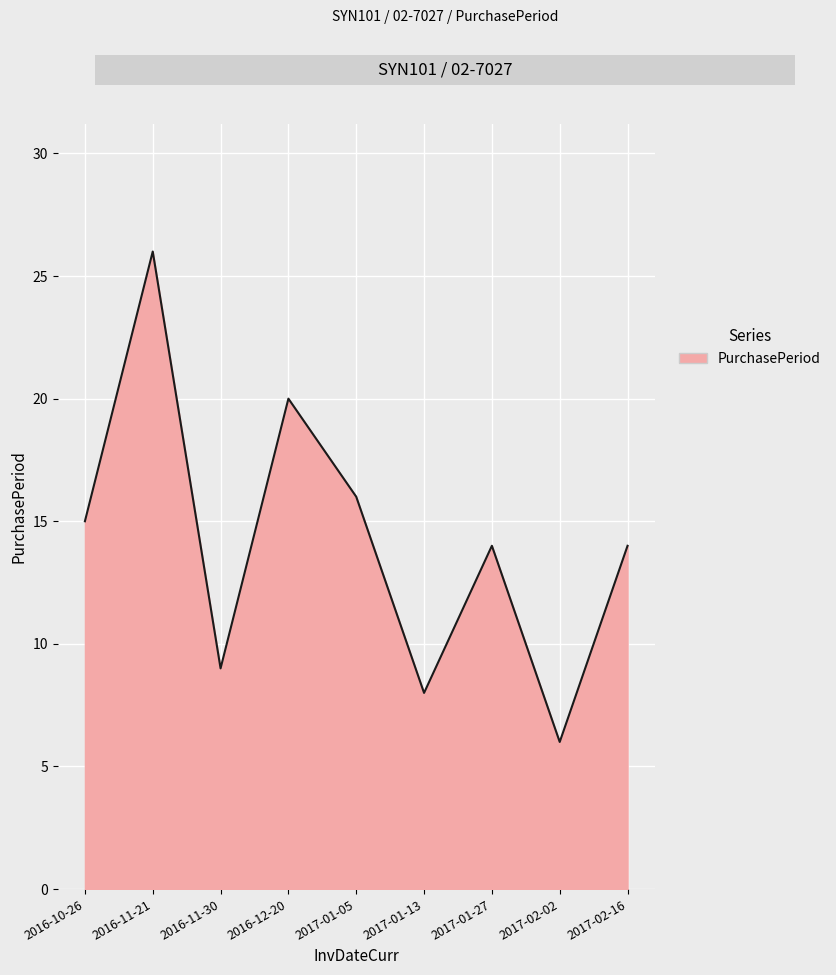

At which category does the chart reach its minimum across all series?

2017-02-02